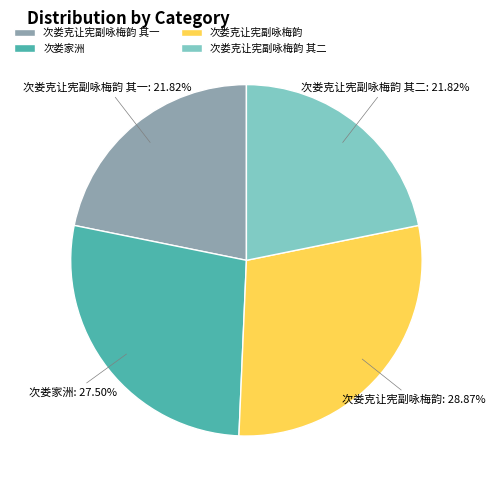

Which slice is the largest?

次娄克让宪副咏梅韵